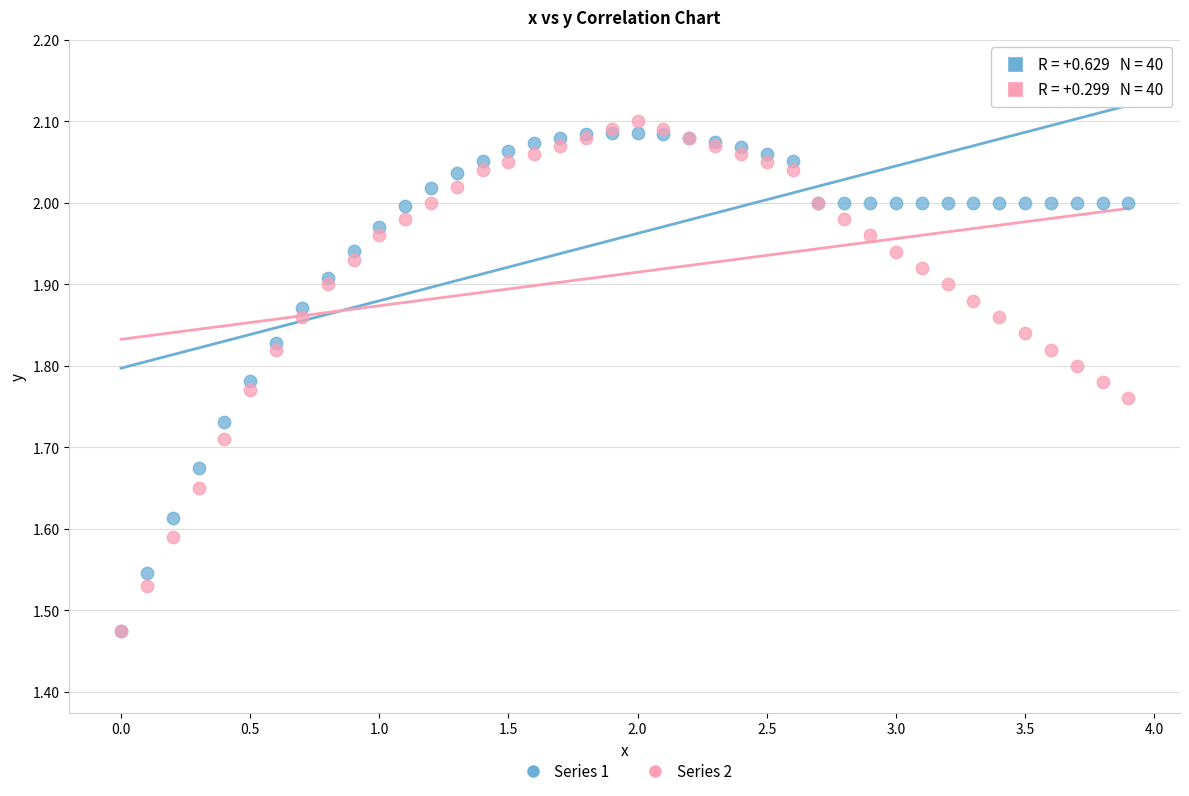

Which series contains the highest Y value?

Series 2